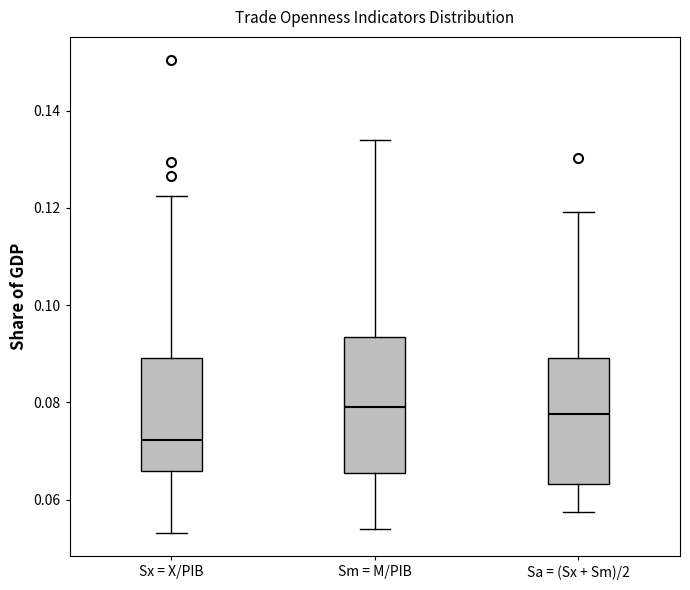

Which box's median line is the lowest?

Sx = X/PIB